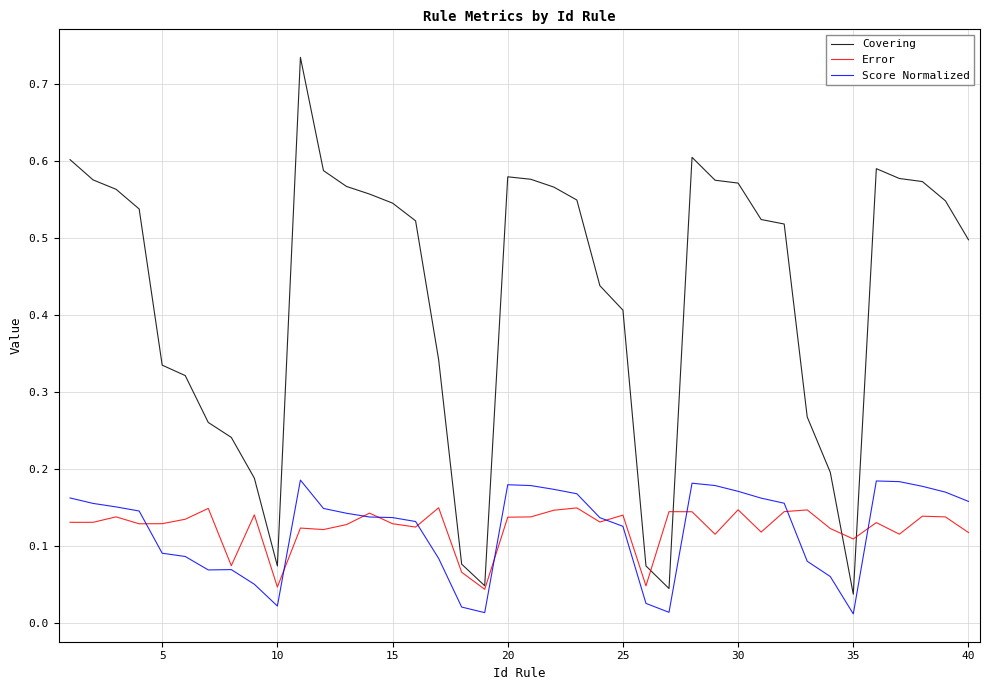

Count the number of categories in the chart.

40